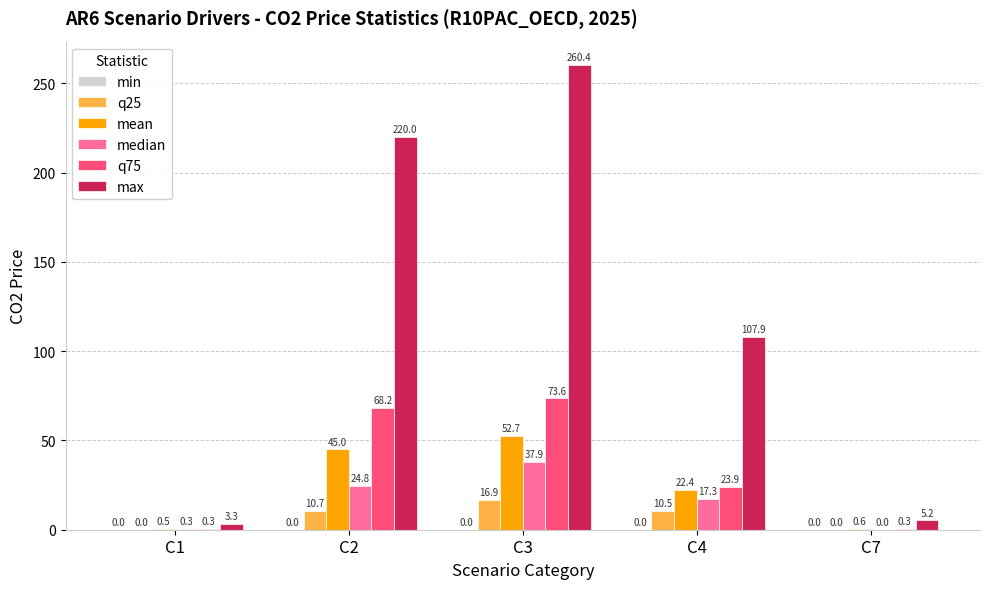

How many groups of bars are there?

5